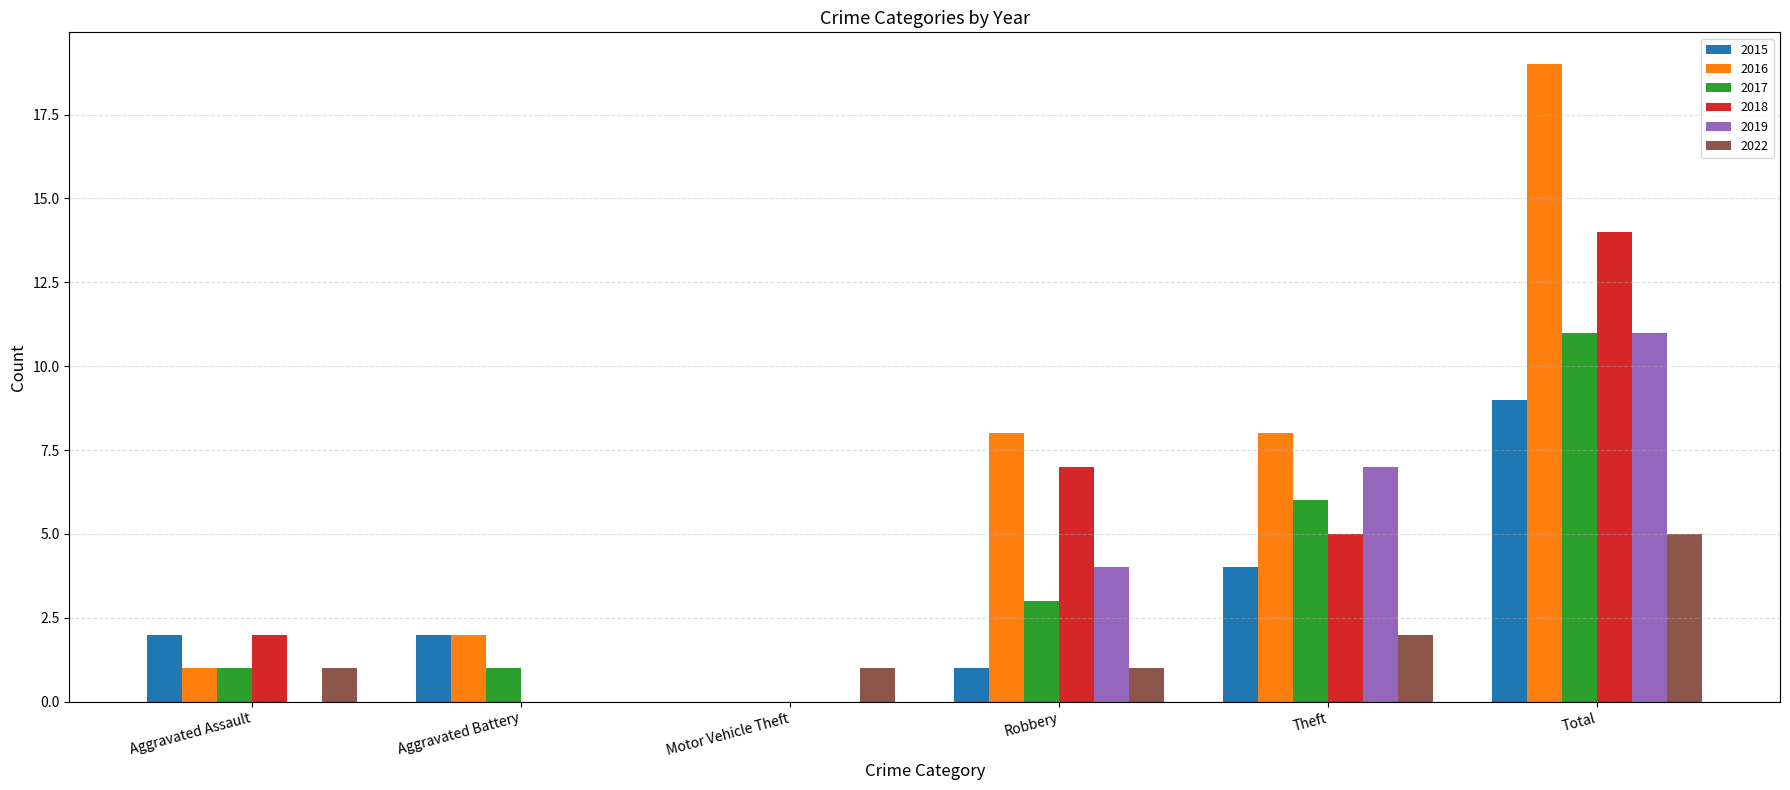

How many positive values does the 2015 series have?

5